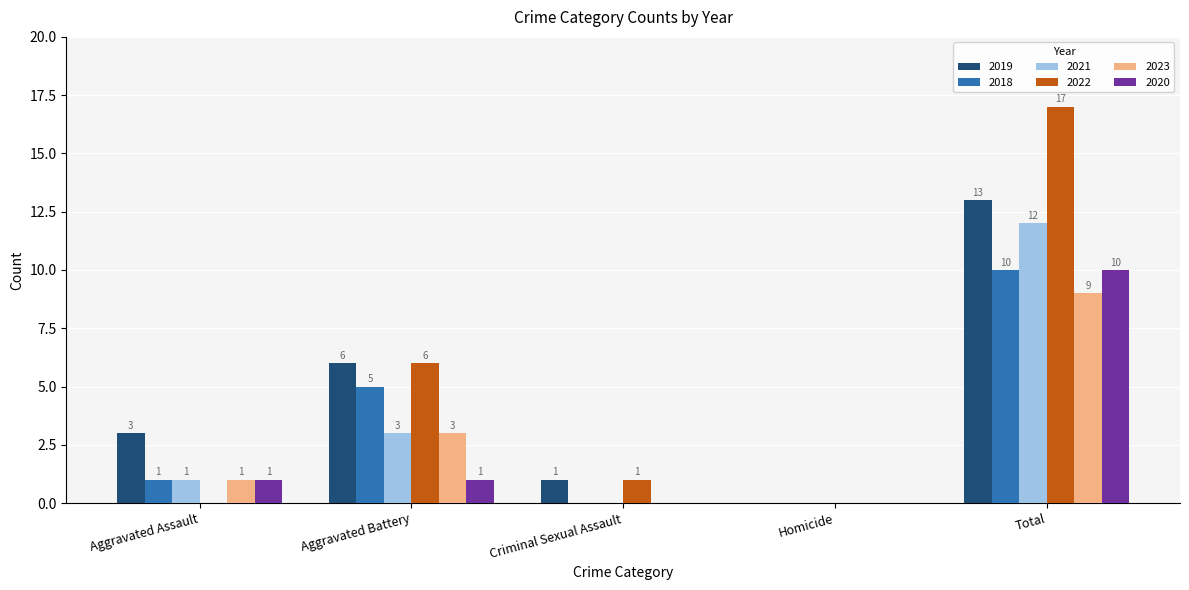

Reading left to right, transcribe all the data shown in this chart.

2019: Aggravated Assault=3	Aggravated Battery=6	Criminal Sexual Assault=1	Homicide=0	Total=13
2018: Aggravated Assault=1	Aggravated Battery=5	Criminal Sexual Assault=0	Homicide=0	Total=10
2021: Aggravated Assault=1	Aggravated Battery=3	Criminal Sexual Assault=0	Homicide=0	Total=12
2022: Aggravated Assault=0	Aggravated Battery=6	Criminal Sexual Assault=1	Homicide=0	Total=17
2023: Aggravated Assault=1	Aggravated Battery=3	Criminal Sexual Assault=0	Homicide=0	Total=9
2020: Aggravated Assault=1	Aggravated Battery=1	Criminal Sexual Assault=0	Homicide=0	Total=10